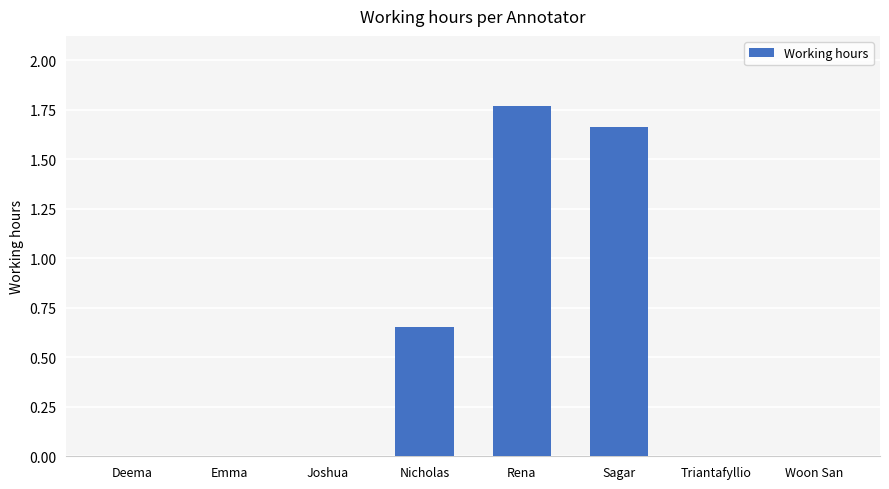

Approximately how many times larger is the value at Sagar compared to Rena?

0.9